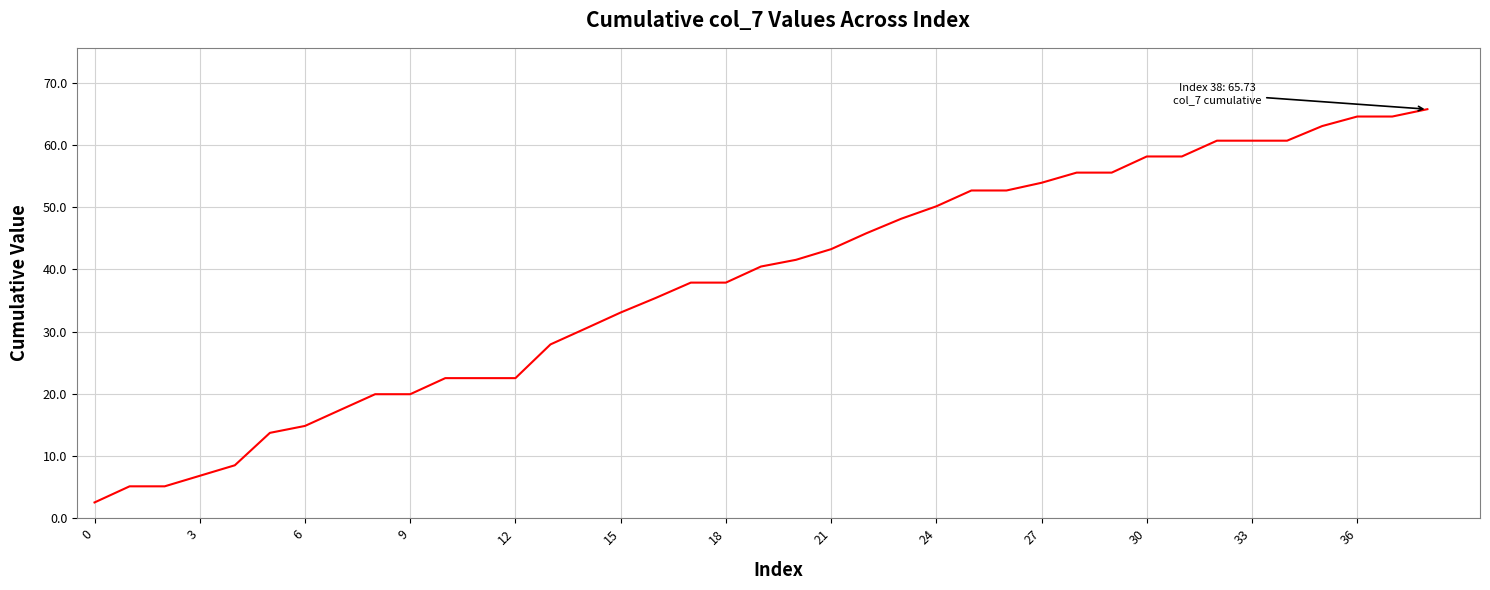

Reading left to right, transcribe all the data shown in this chart.

2.5	5.1	5.1	6.8	8.5	13.7	14.8	17.4	19.9	19.9	22.5	22.5	22.5	27.9	30.5	33.1	35.4	37.9	37.9	40.5	41.5	43.2	45.8	48.1	50.1	52.7	52.7	53.9	55.5	55.5	58.1	58.1	60.7	60.7	60.7	63.0	64.6	64.6	65.7